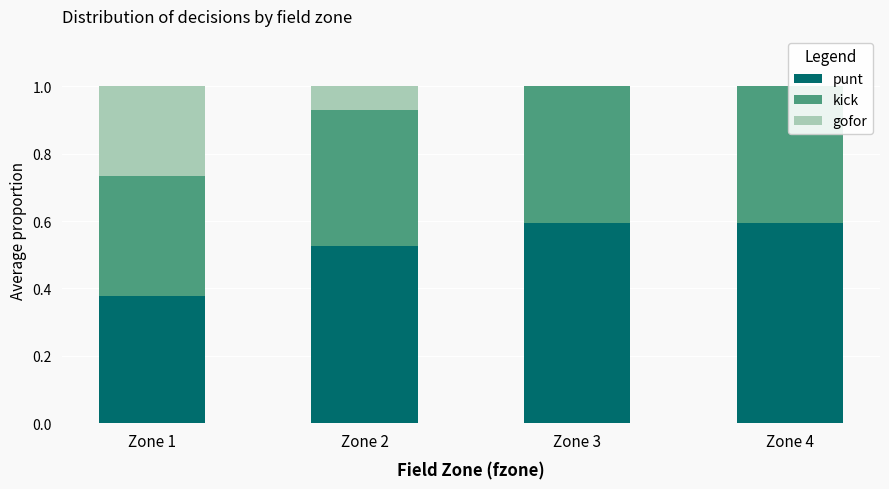

What are all the series names shown in the legend?

punt, kick, gofor